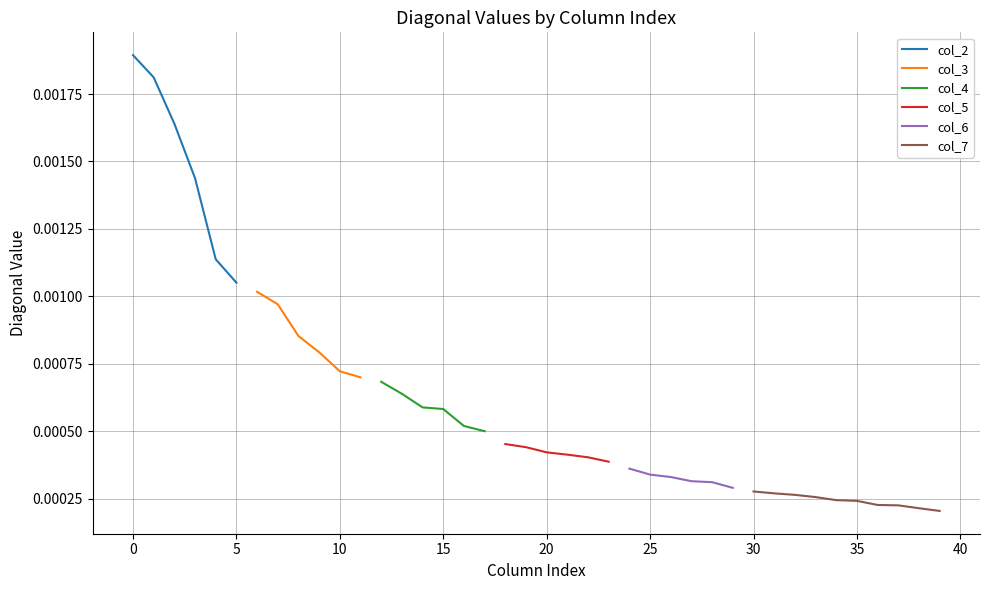

Is this an area chart (filled region under the line)?

No